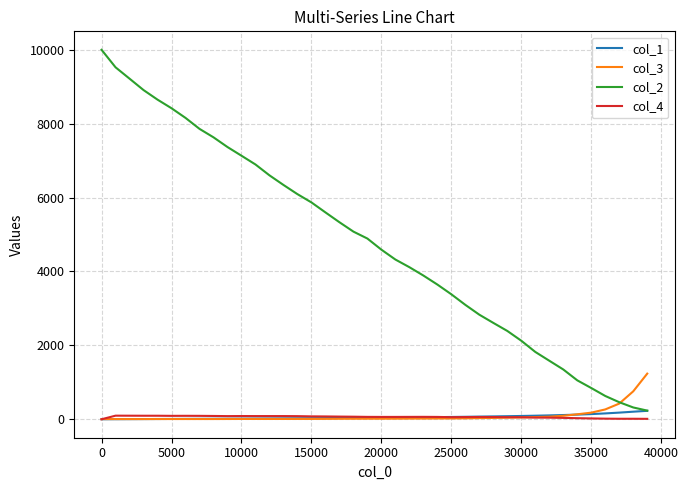

After their last crossing, which series has the higher values: col_4 or col_1?

col_1